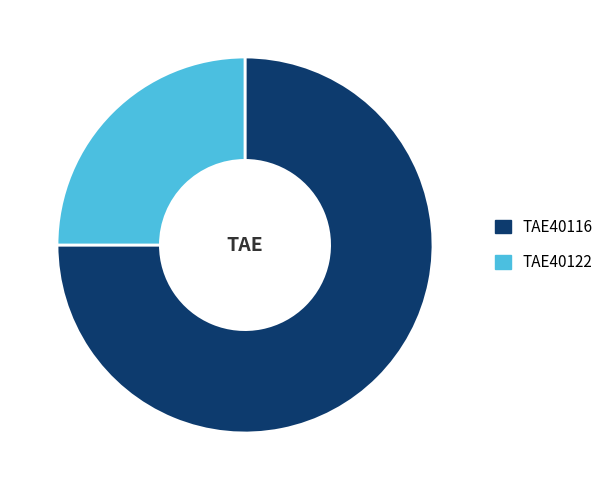

Which has a higher value, TAE40122 or TAE40116?

TAE40116